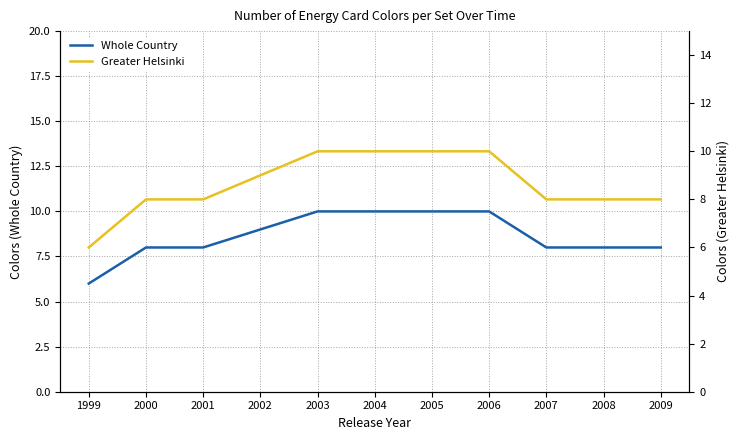

Which series has the largest total across all categories?

Whole Country